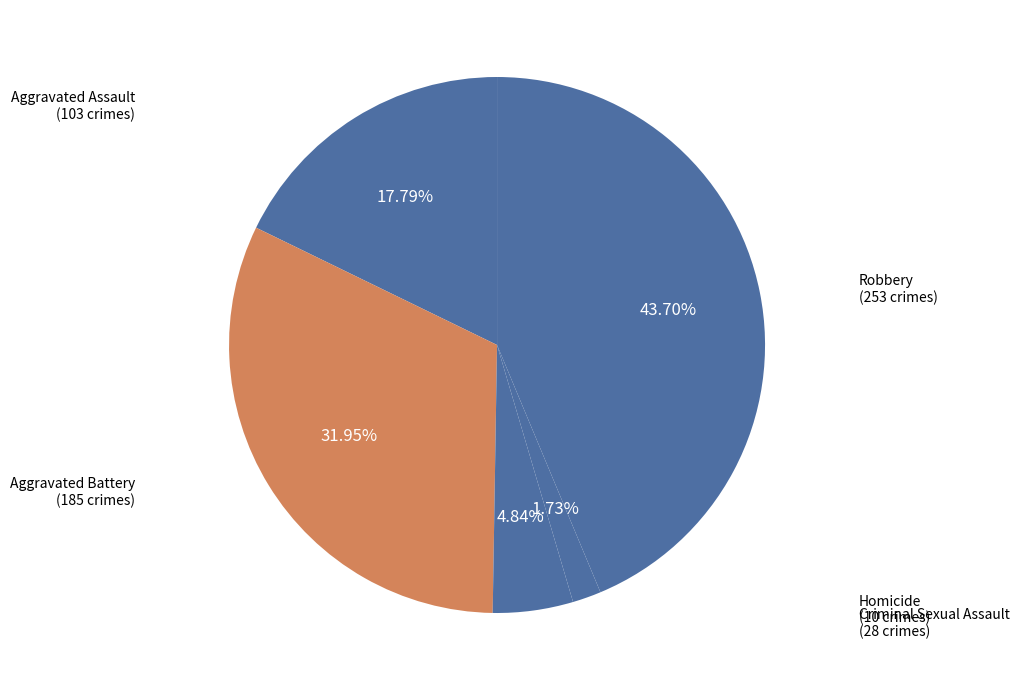

How many slices are in this pie chart?

5